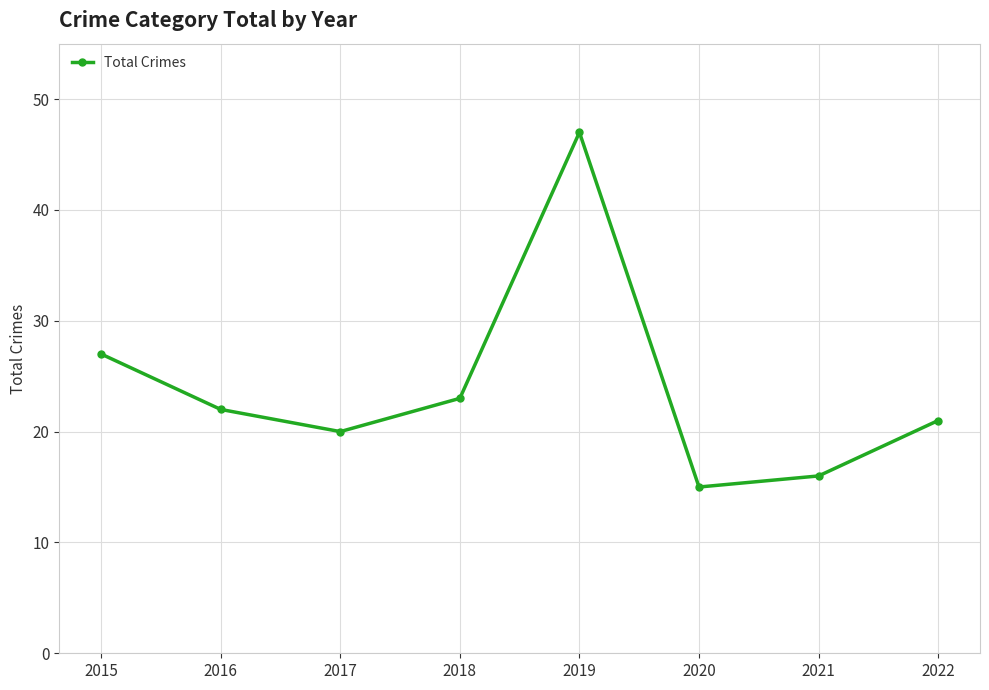

How many points are higher than both their immediate neighbors (excluding endpoints)?

1